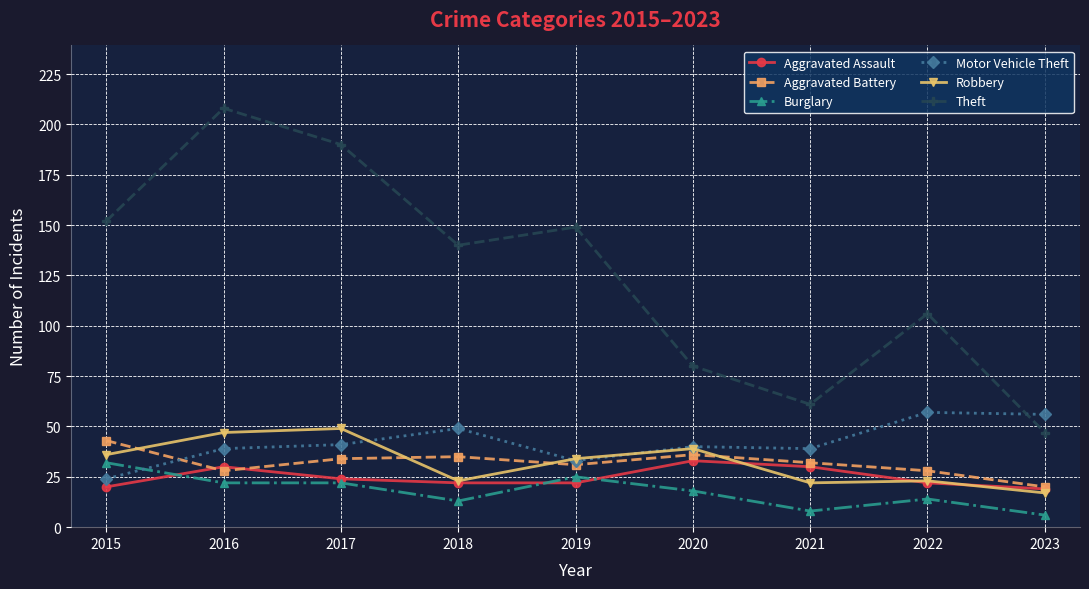

Where is Theft nearest to the value 127?

2018